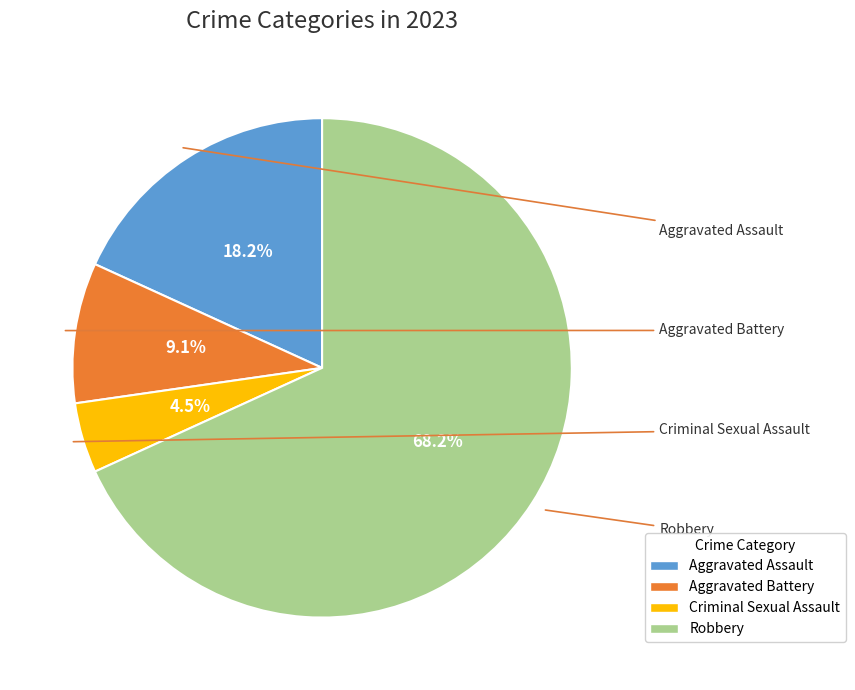

The Aggravated Assault slice represents 30% of the pie. True or false?

False